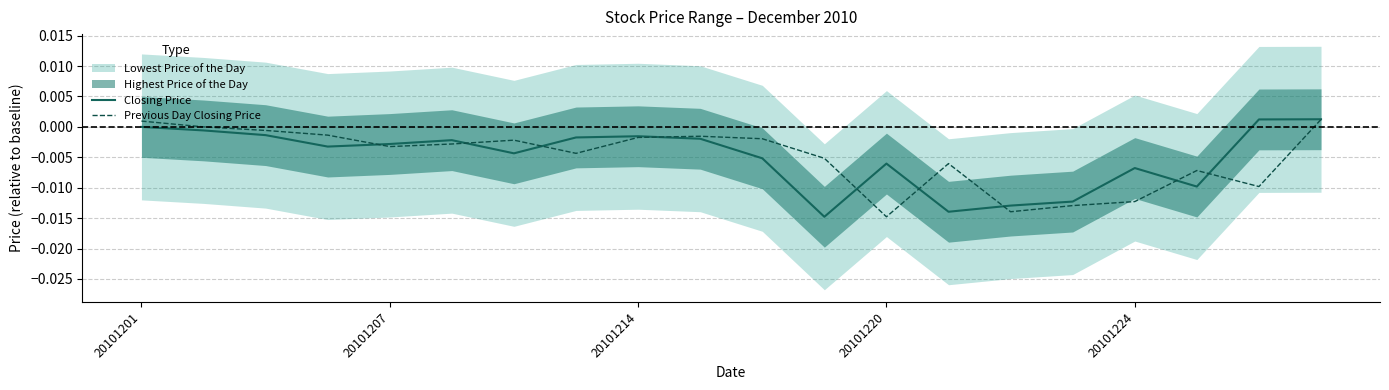

What is the label of the 10th point from the left?

9